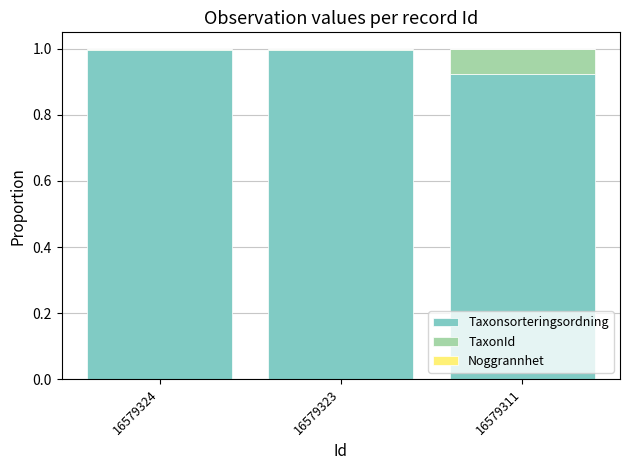

What is the maximum value for Taxonsorteringsordning?

1.0